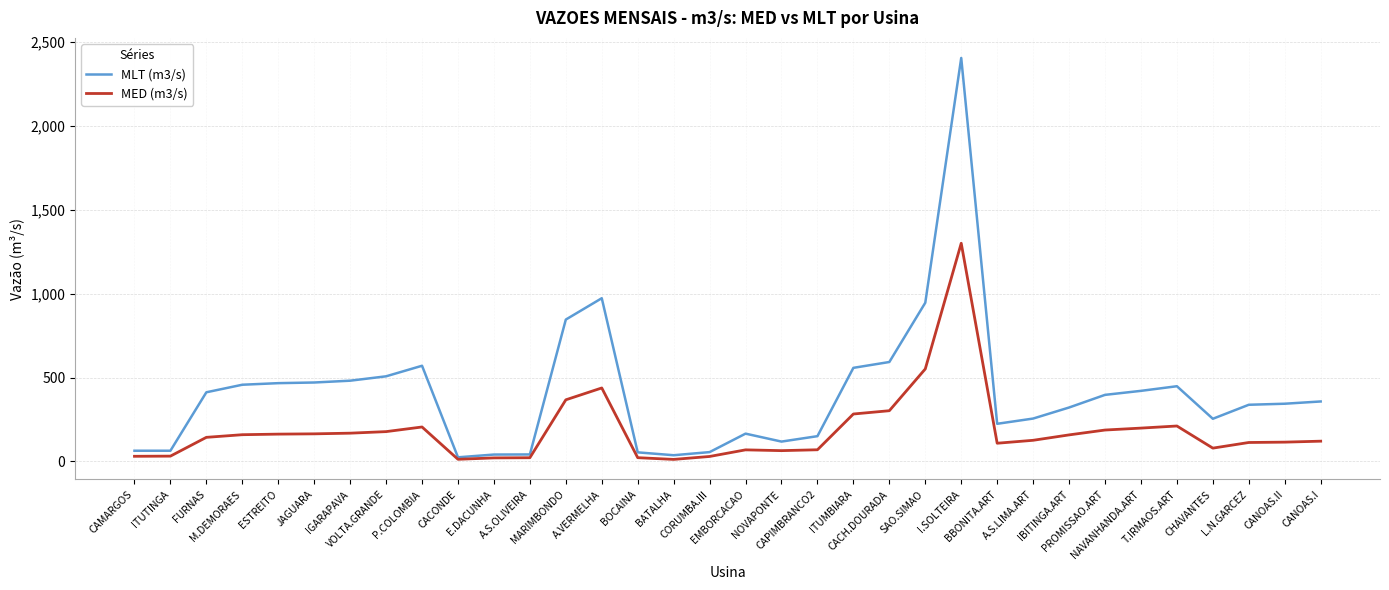

At which label is MED (m3/s) closest to 655?

SAO.SIMAO